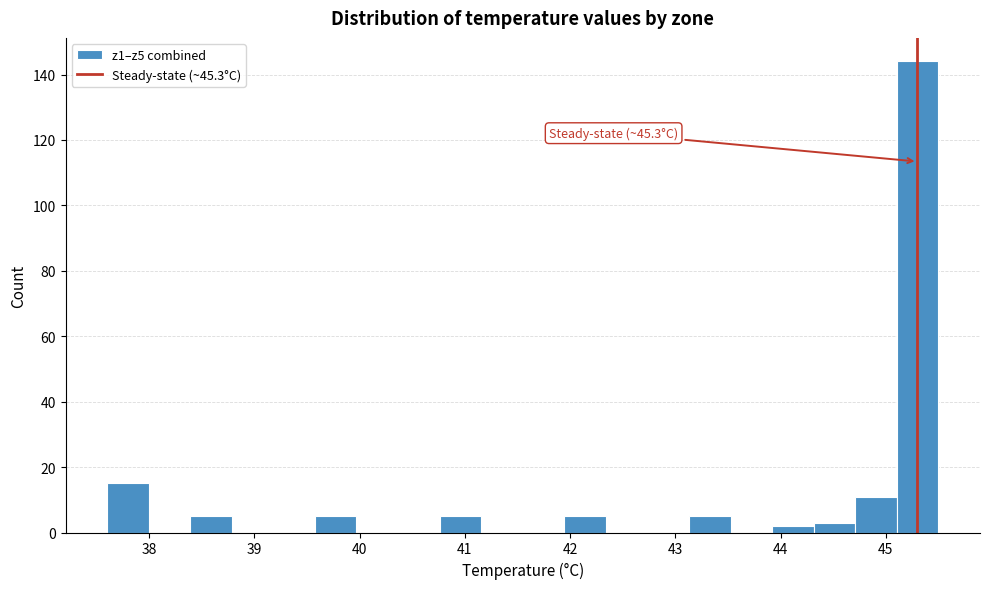

Around what value on the x-axis is the tallest bar? Give the approximate position of its centre, as read against the axis.

45.3